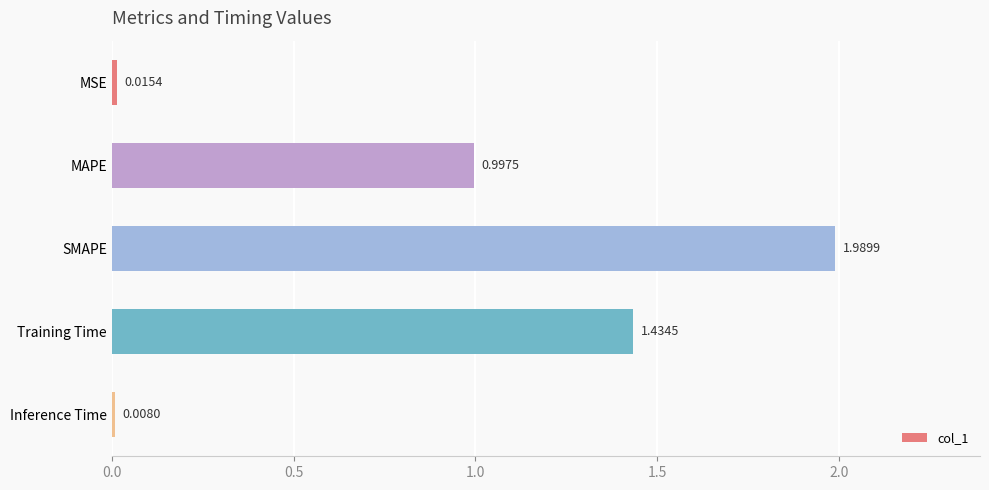

List the labels in order of value, smallest first.

Inference Time, MSE, MAPE, Training Time, SMAPE